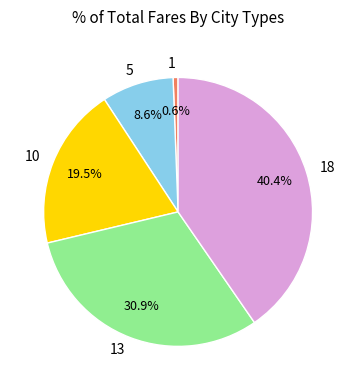

True or false: 5 accounts for 9% of the total.

True